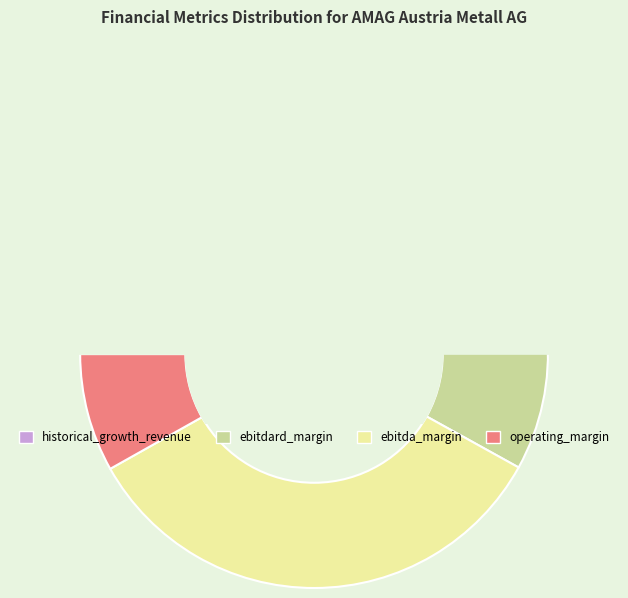

Between ebitda_margin and operating_margin, which is larger?

ebitda_margin